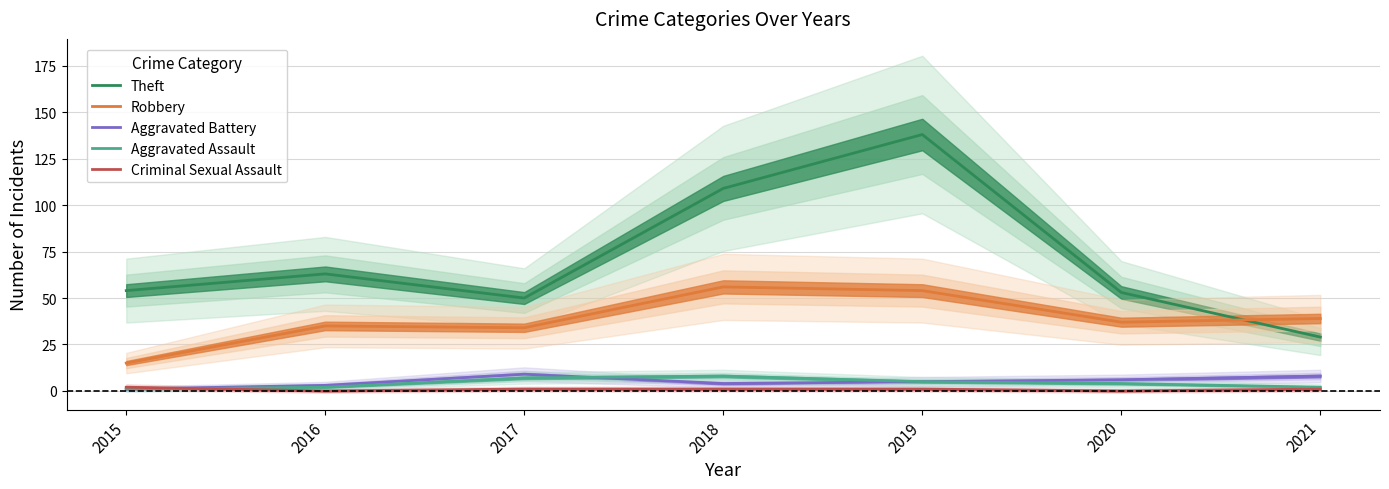

The Aggravated Assault series shows 1 at 2015. True or false?

True